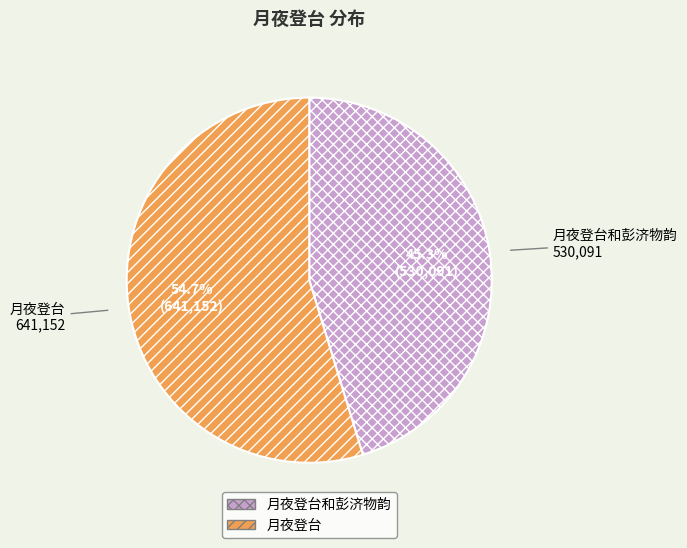

What is the largest slice in the pie chart?

月夜登台